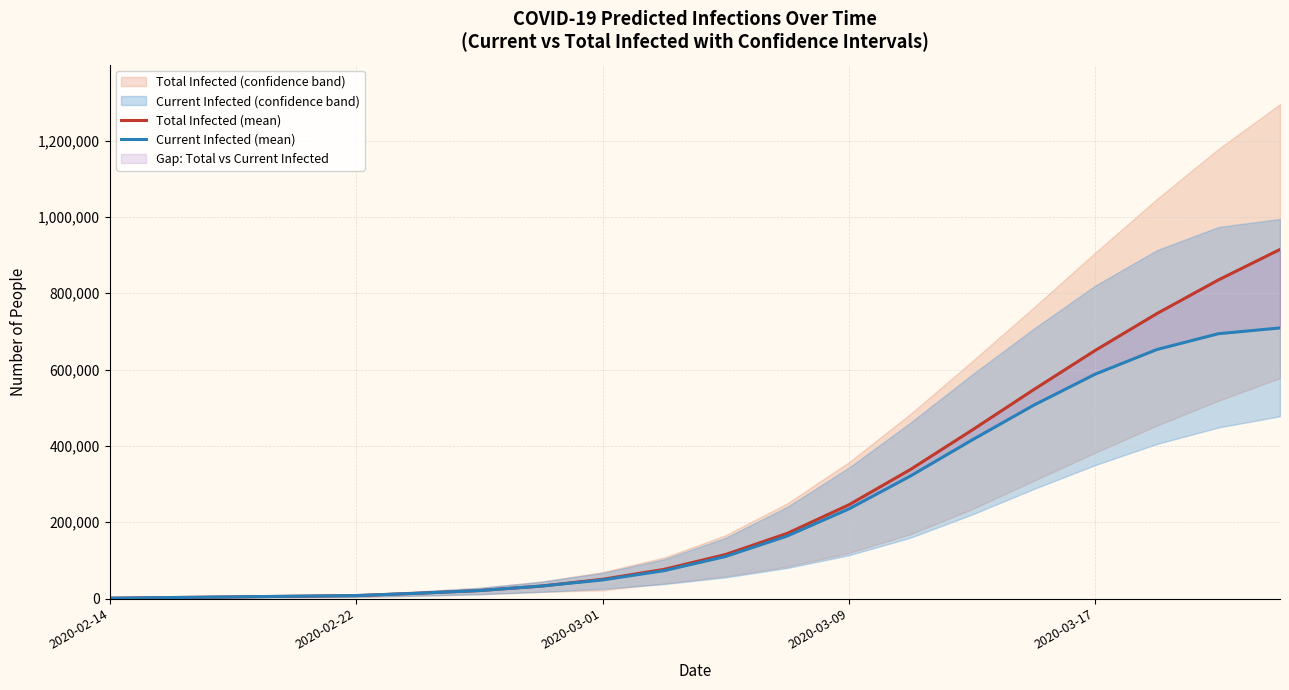

The Total Infected (mean) series shows 7344 at 2020-03-01. True or false?

False